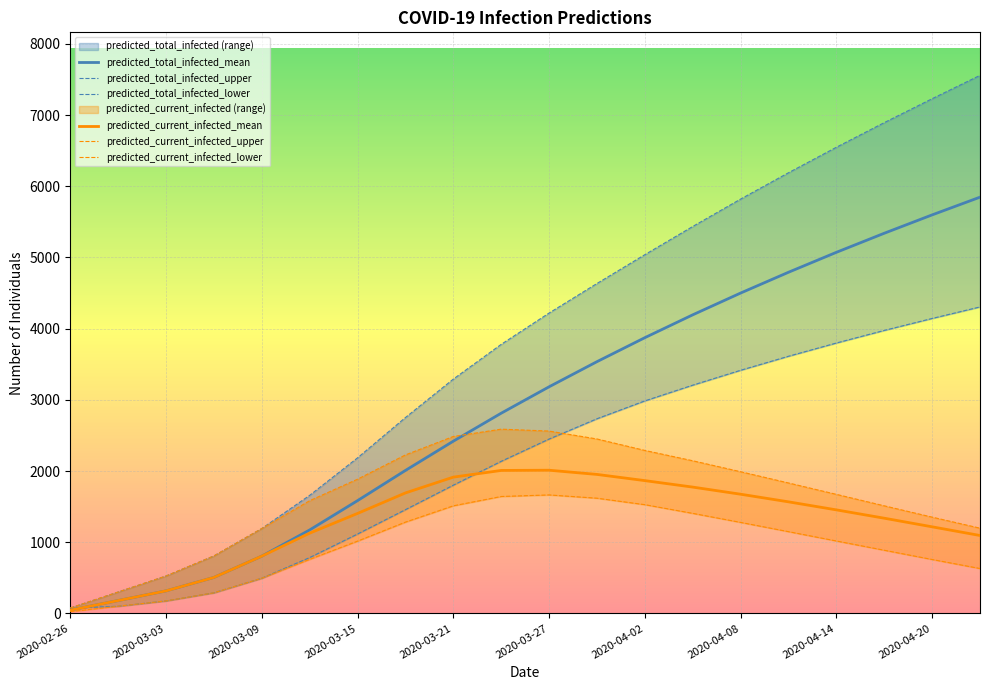

What is the maximum value shown in the chart?

7558